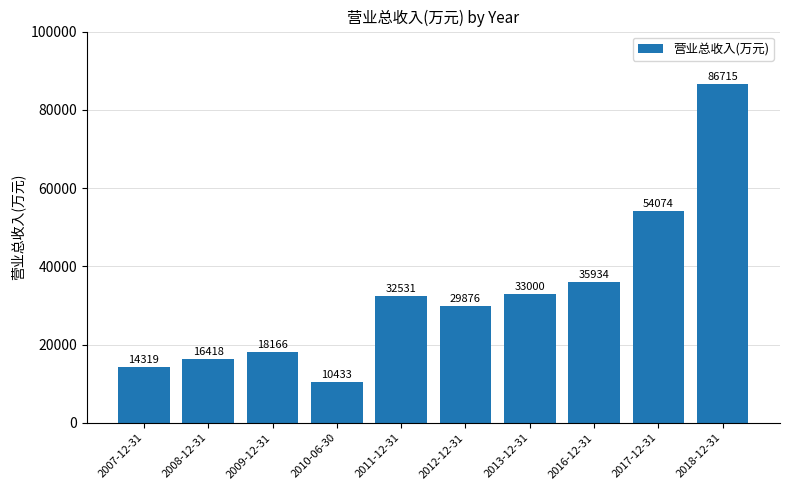

How many values are below 32531?

5